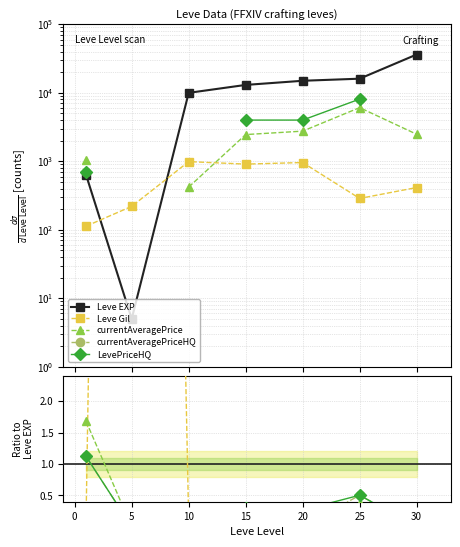

What are all the series names shown in the legend?

Leve EXP, Leve Gil, currentAveragePrice, currentAveragePriceHQ, LevePriceHQ